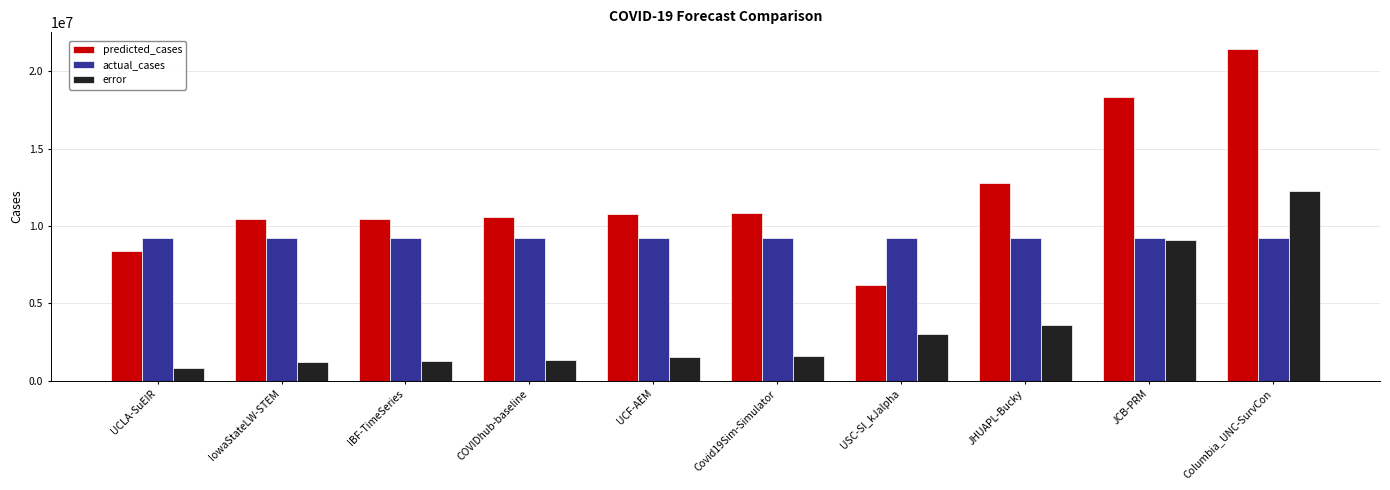

Is the value of predicted_cases at USC-SI_kJalpha greater than the value of actual_cases at USC-SI_kJalpha?

No